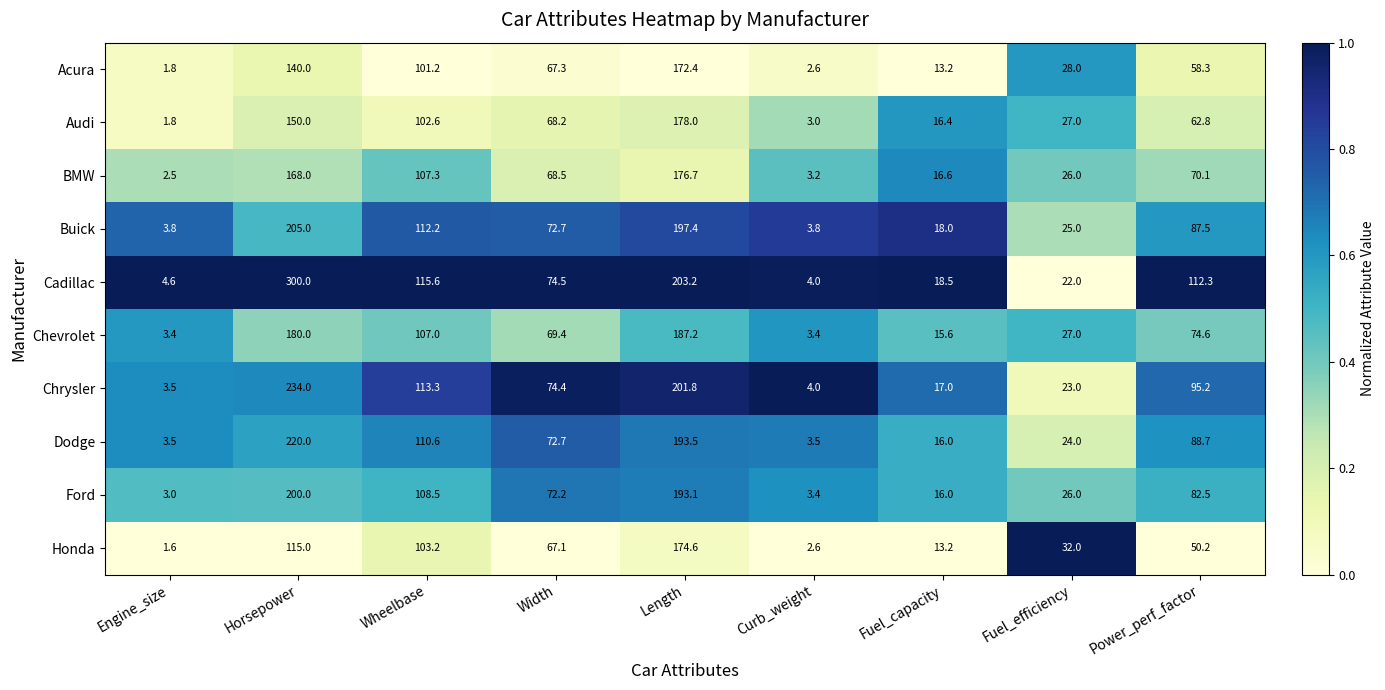

At which category is the sum across all series the highest?

Horsepower